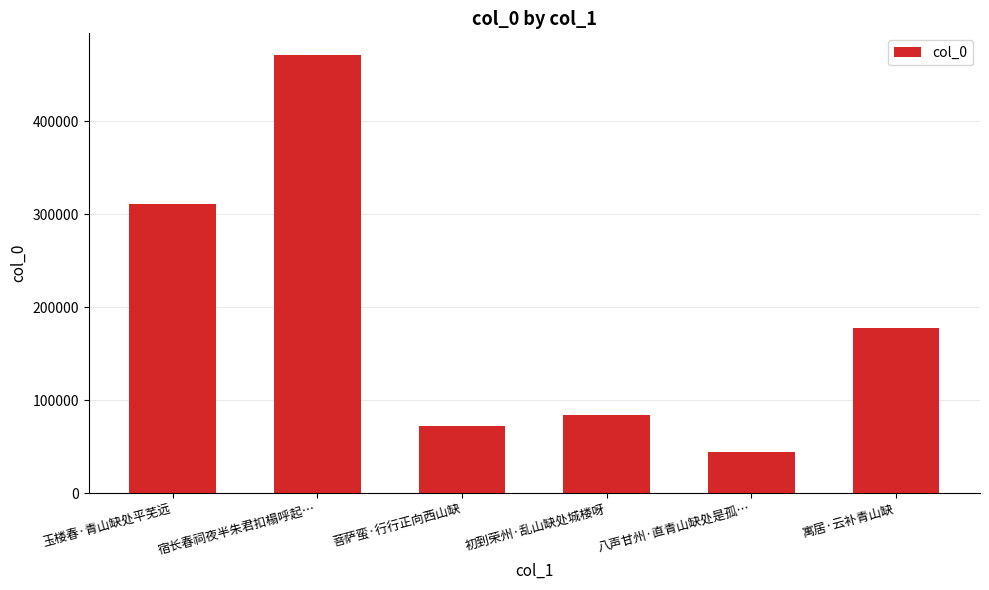

What is the difference between the values at 菩萨蛮·行行正向西山缺 and 初到荣州·乱山缺处城楼呀?

11946